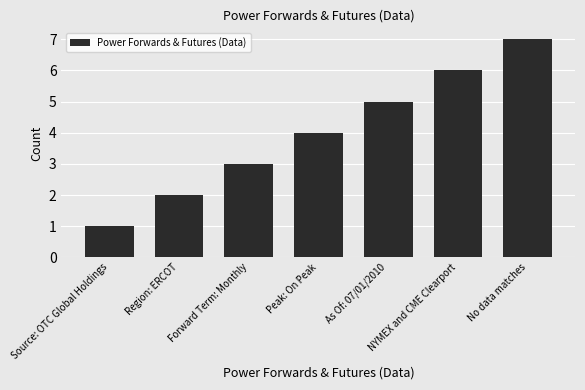

Reading left to right, what are all the values shown in this chart?

Source: OTC Global Holdings=1	Region: ERCOT=2	Forward Term: Monthly=3	Peak: On Peak=4	As Of: 07/01/2010=5	NYMEX and CME Clearport=6	No data matches=7